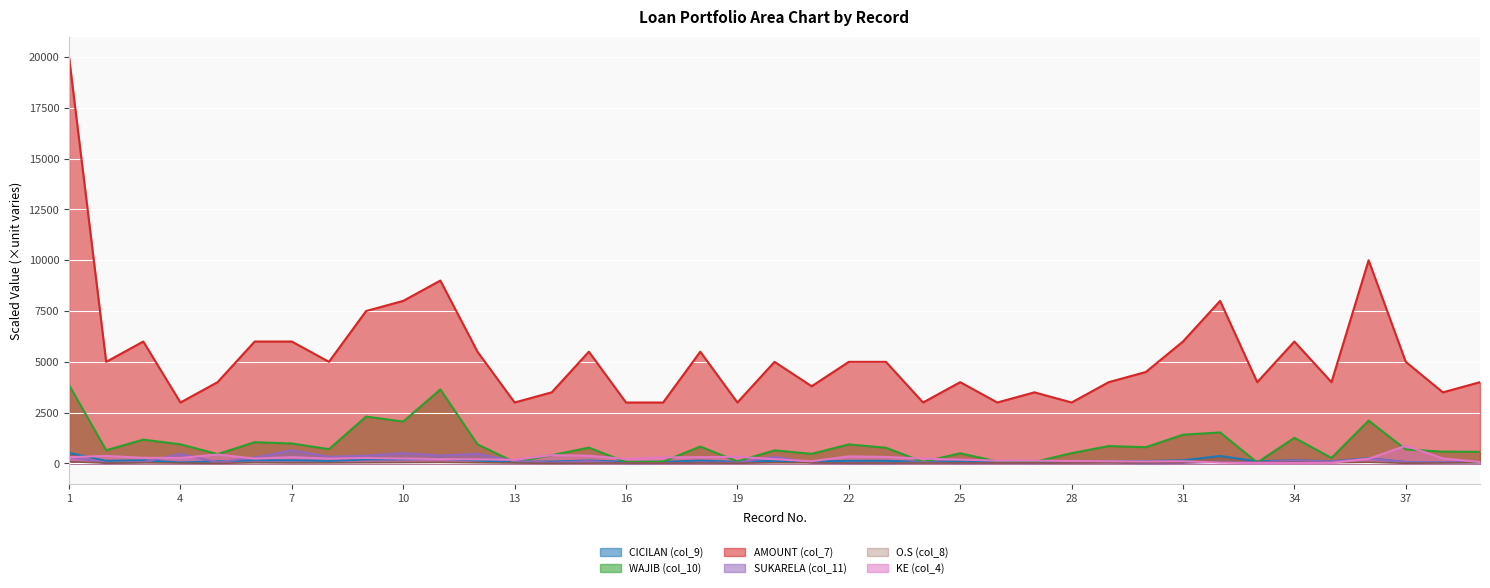

How many categories are shown in the chart?

39